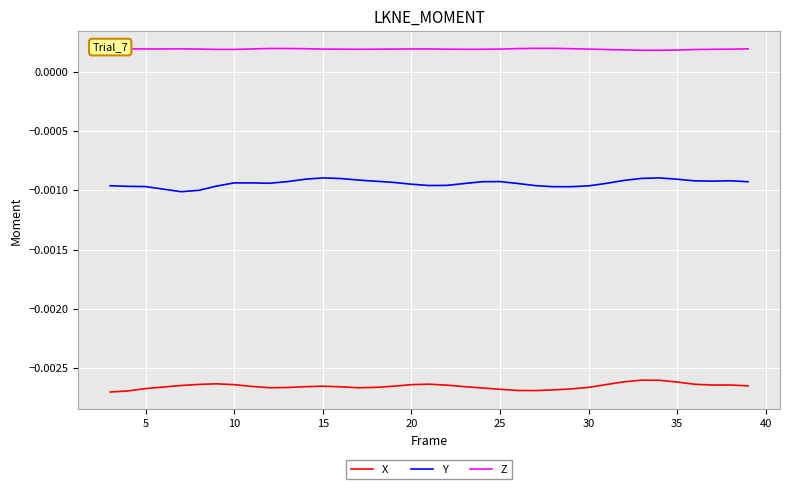

True or false: Y and Z cross at least once.

False